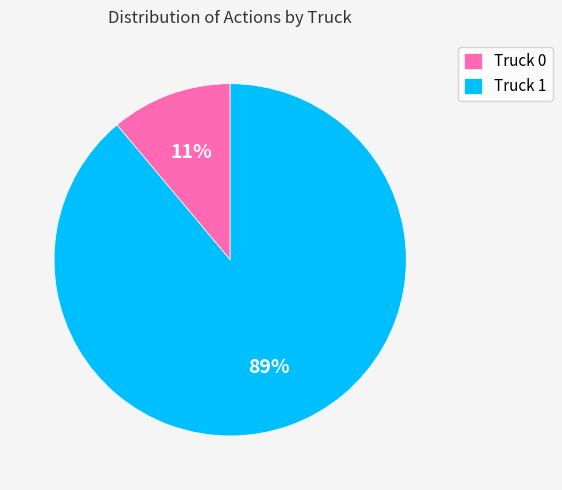

To the nearest percent, what is the average slice percentage?

50%